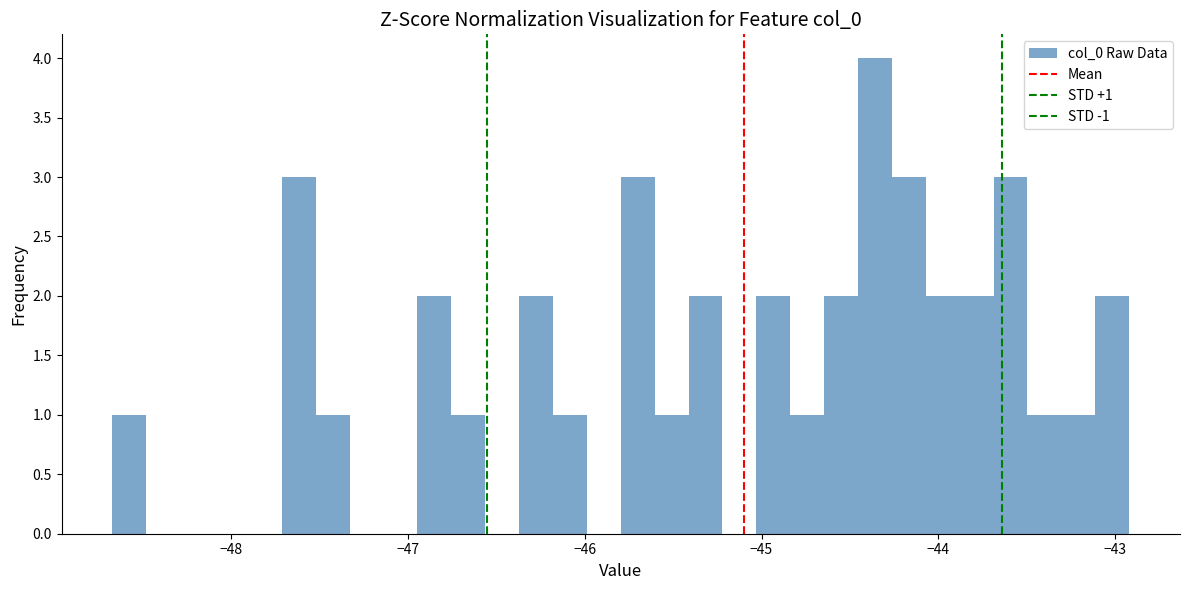

Read against the x-axis, roughly where is the centre of the tallest bar?

-44.4